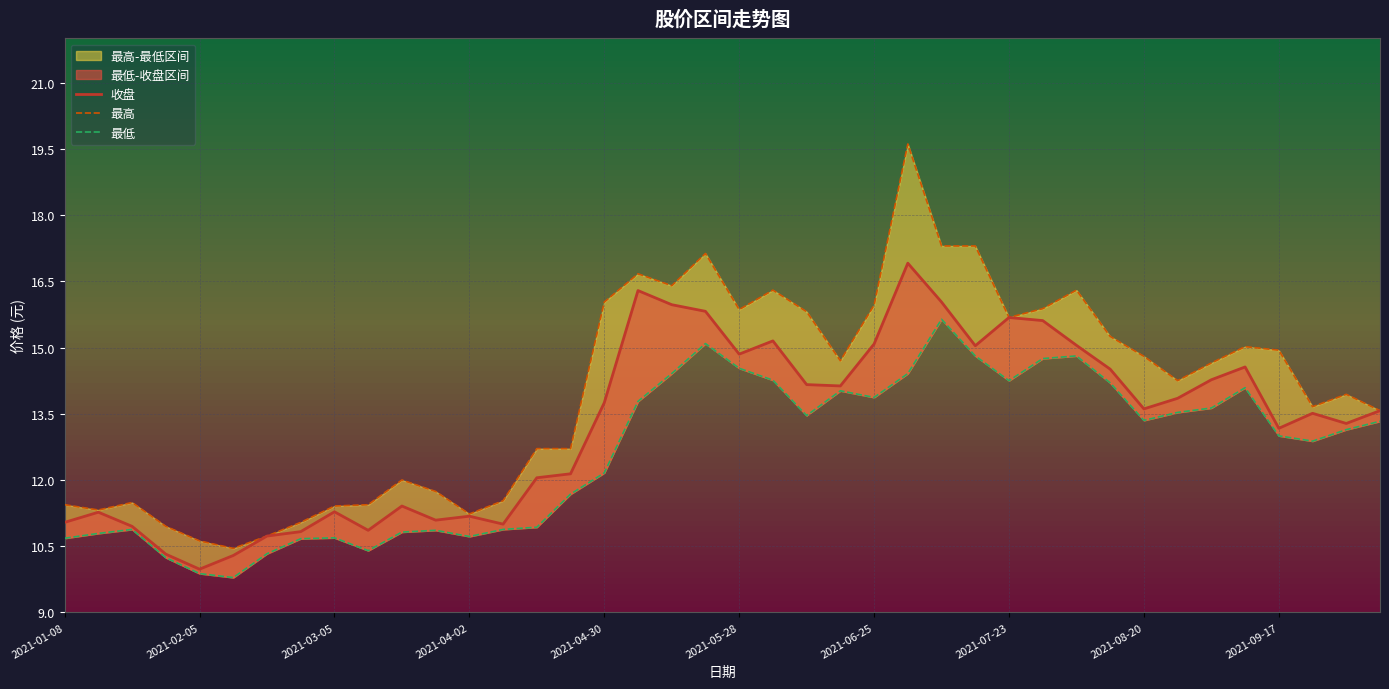

In 最低, how many points are higher than both neighbors (excluding endpoints)?

8